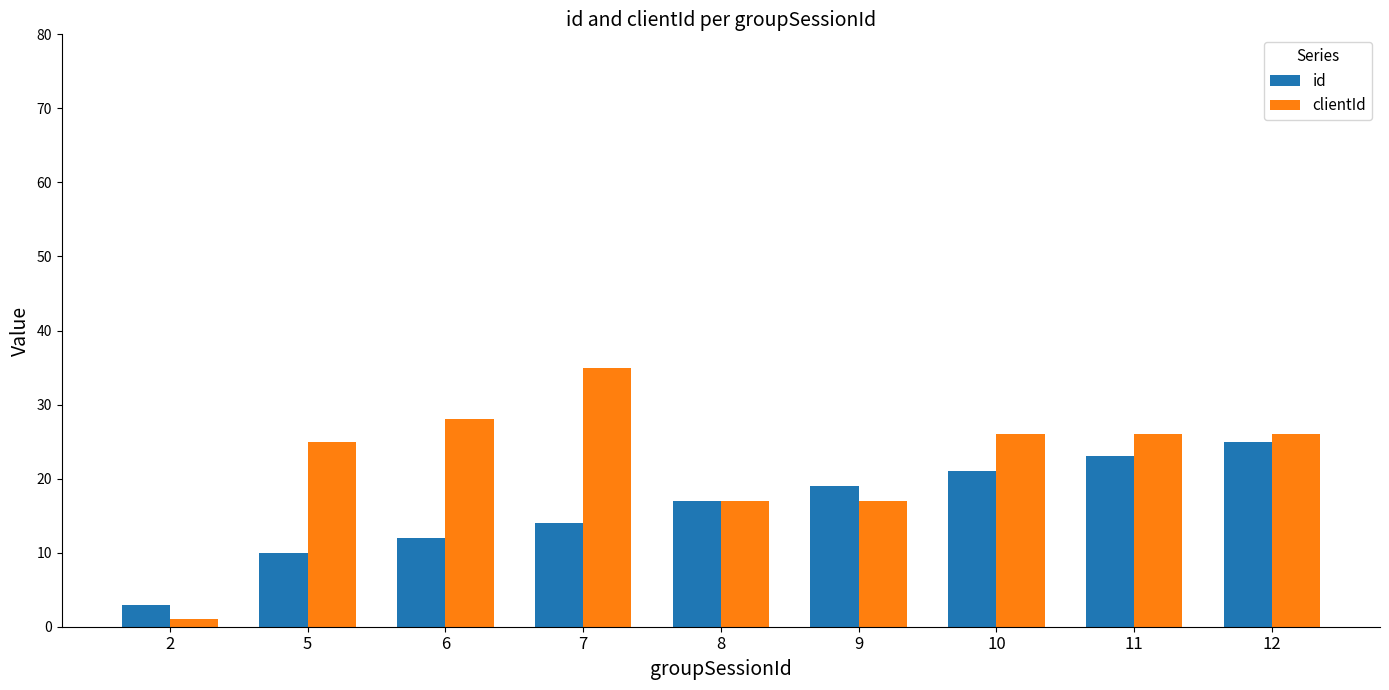

What is the value of the clientId bar at the 1st from the left?

1